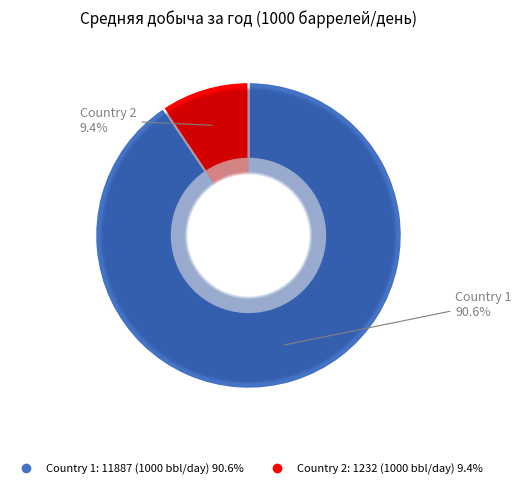

Is it true that 2 is 9% of the pie?

True